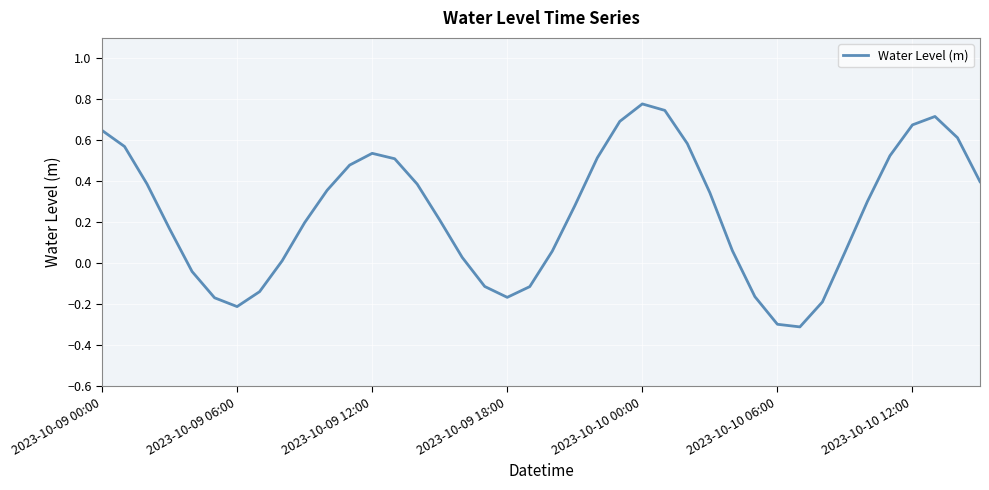

What is the minimum value shown in the chart?

-0.3